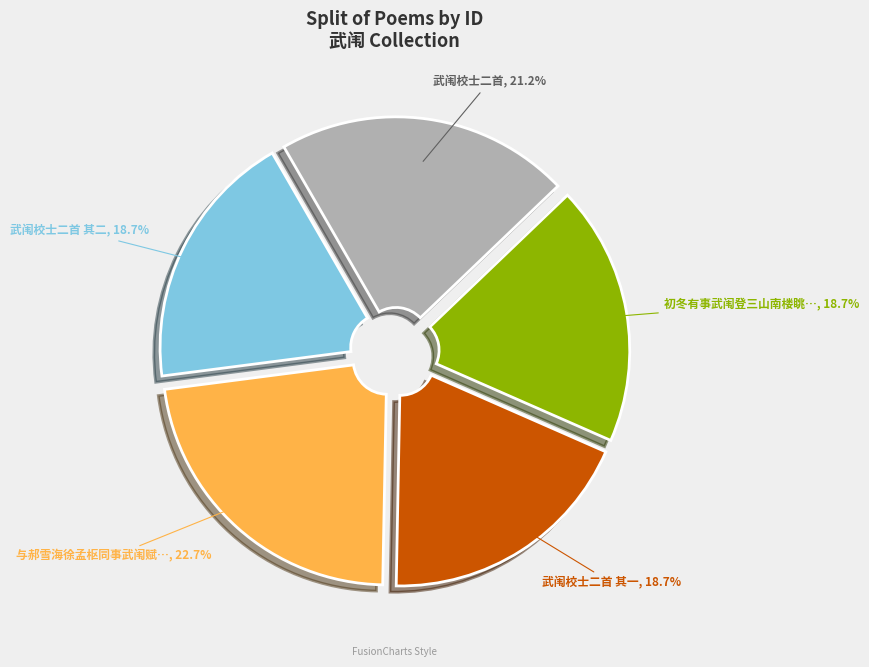

Is there any slice that represents more than half of the pie?

No